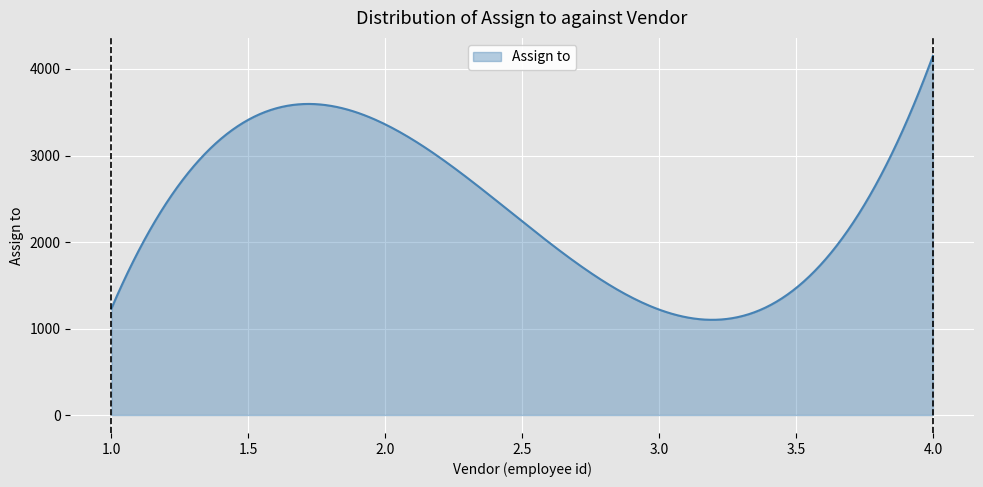

What is the minimum value shown in the chart?

1100.6